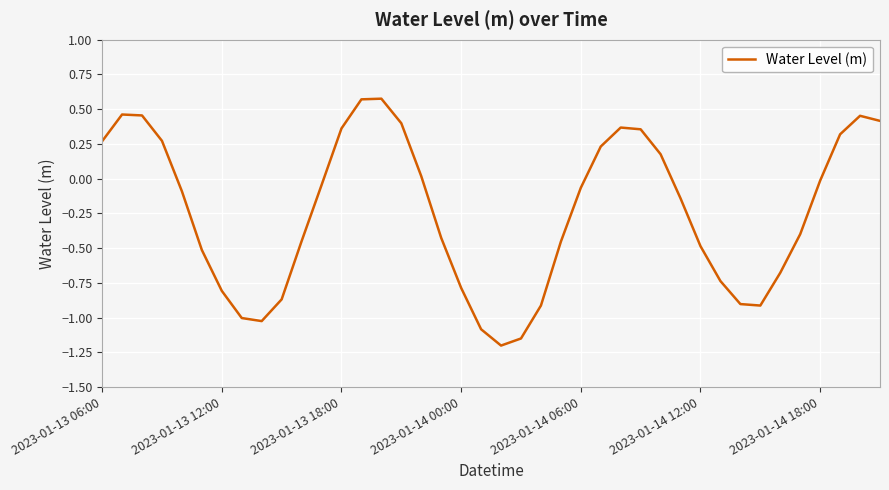

What is the difference between the maximum and minimum values?

1.8